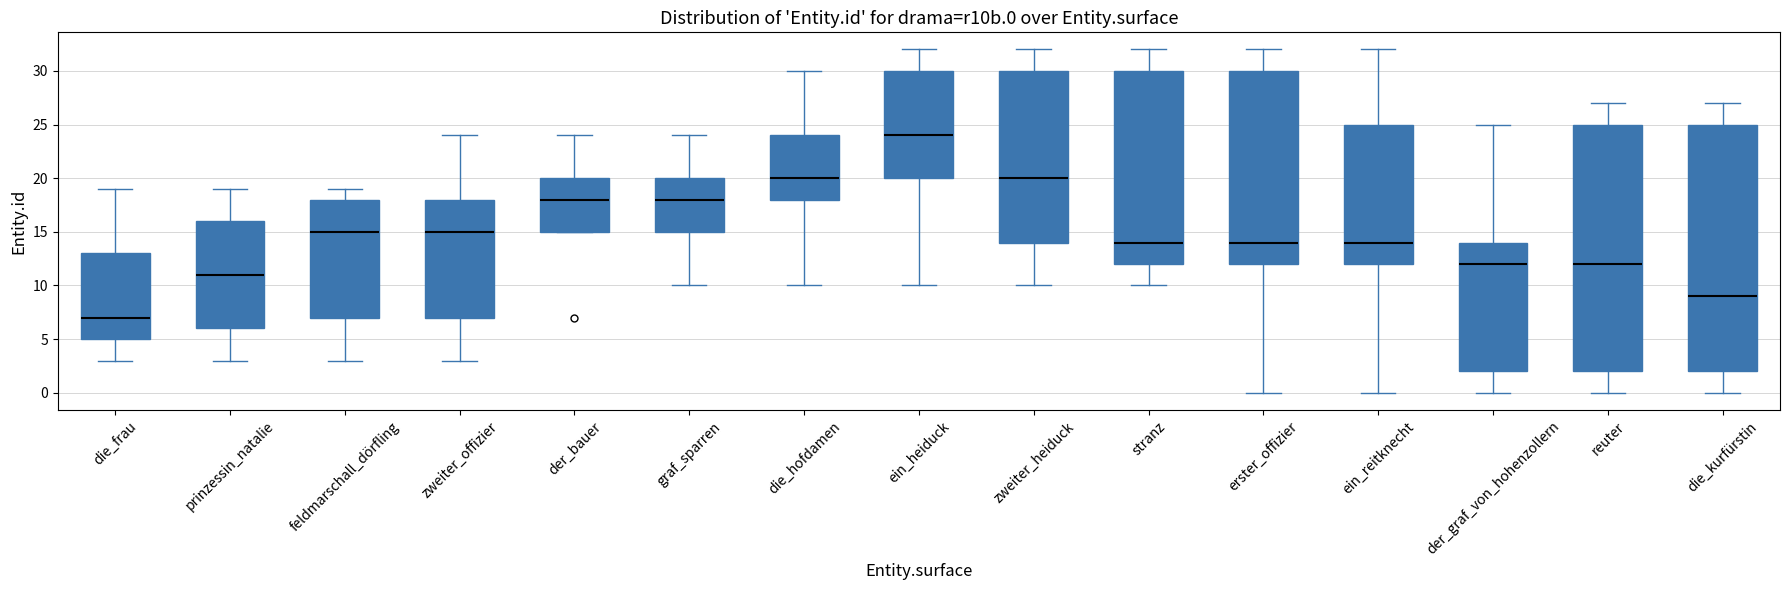

Where does the median line of the box for erster_offizier sit on the y-axis? The values are not printed on the chart, so give them approximately, as read against the axis.

14